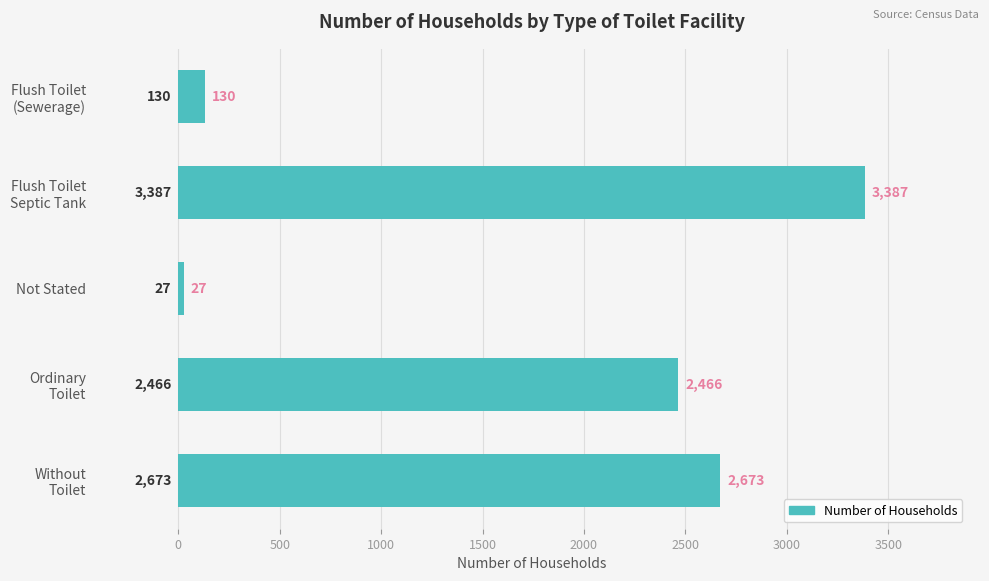

How many data points are less than 2466?

2